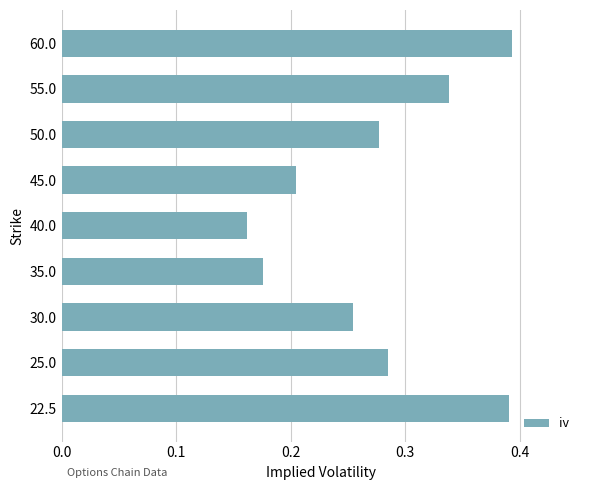

Where is the data nearest to the value 0?

40.0